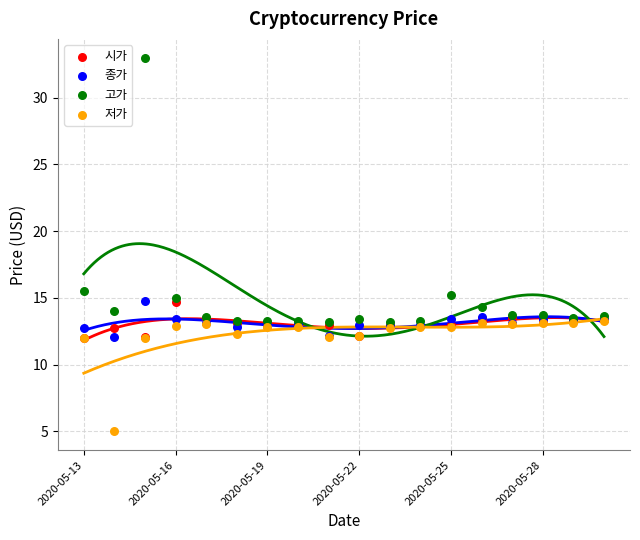

What are all the series names shown in the legend?

시가, 종가, 고가, 저가